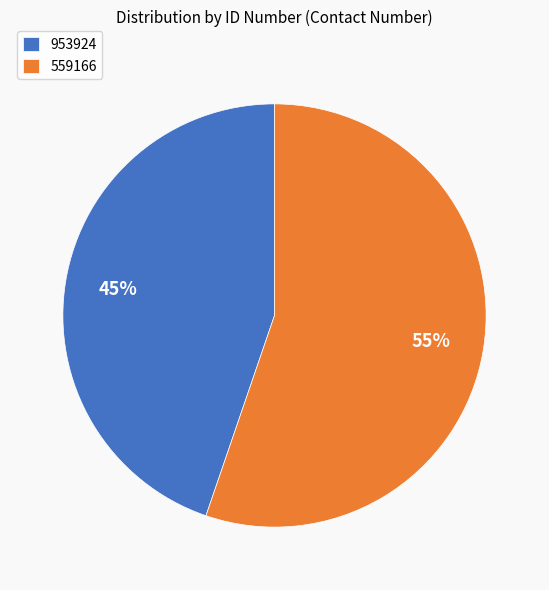

Is the sum of 559166 and 953924 greater than half?

Yes